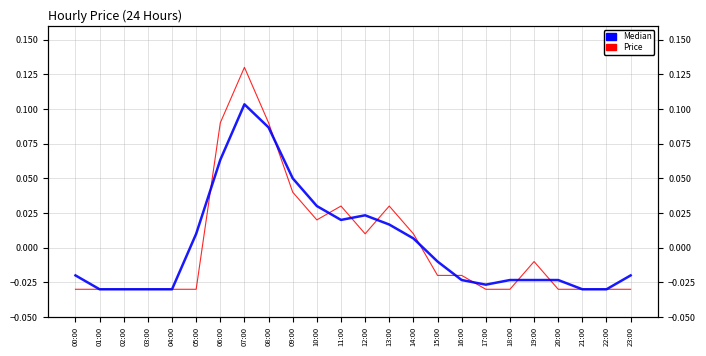

Which category has the lowest value in the median price series?

01:00